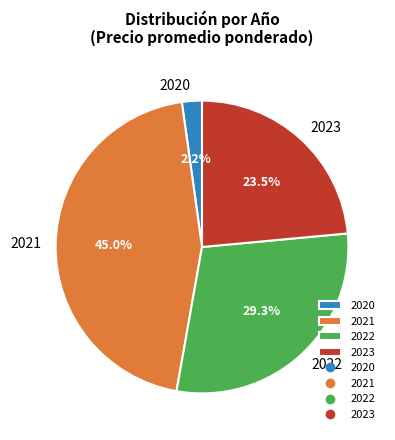

What is the smallest slice in the pie chart?

2020